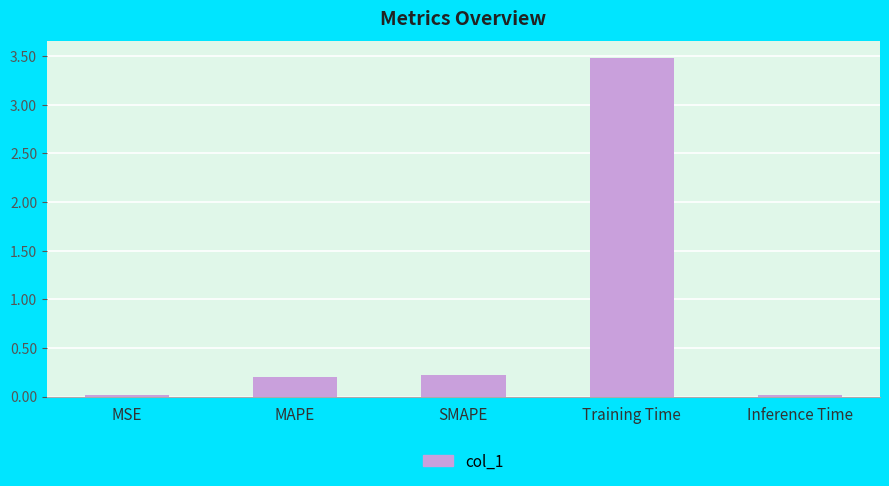

What is the label of the 3rd bar from the left?

SMAPE